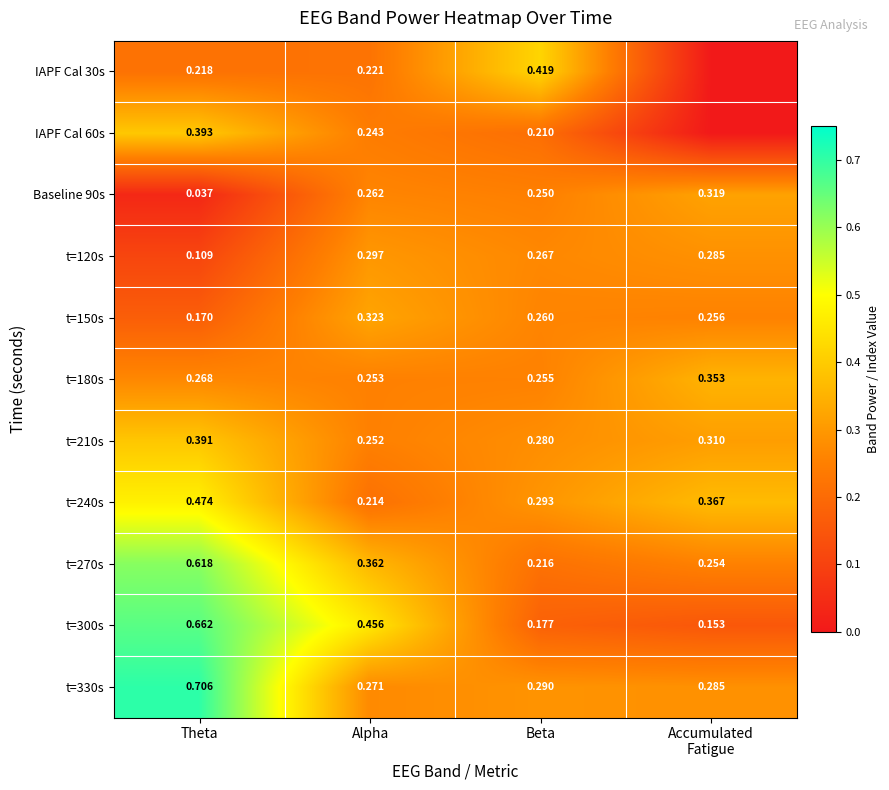

Where is t=270s nearest to the value 0?

Beta